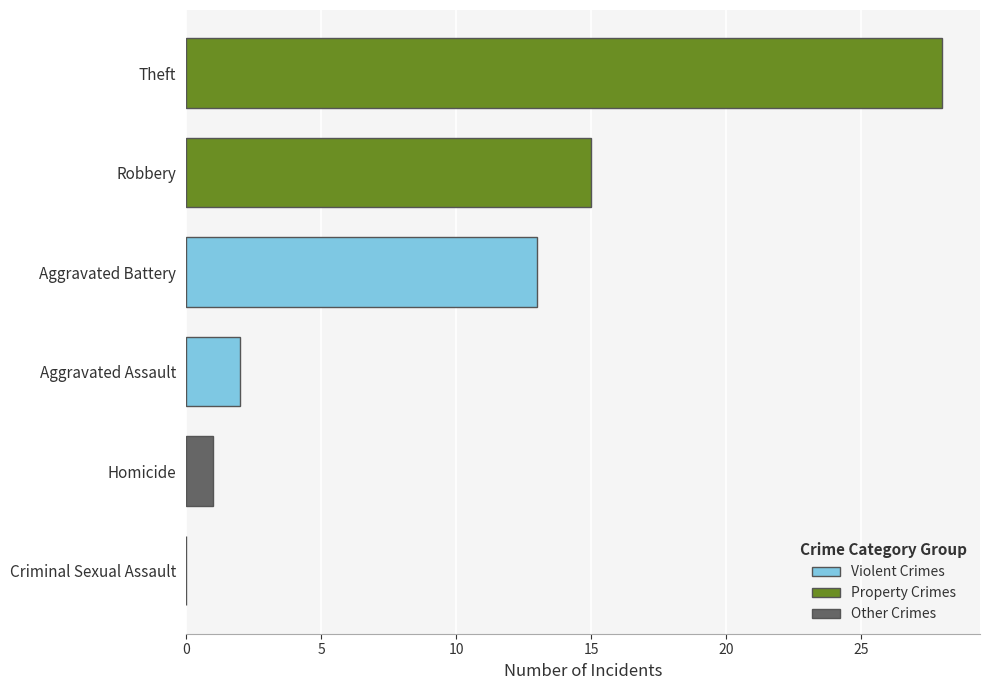

What is the sum of the values at Theft and Aggravated Battery?

41